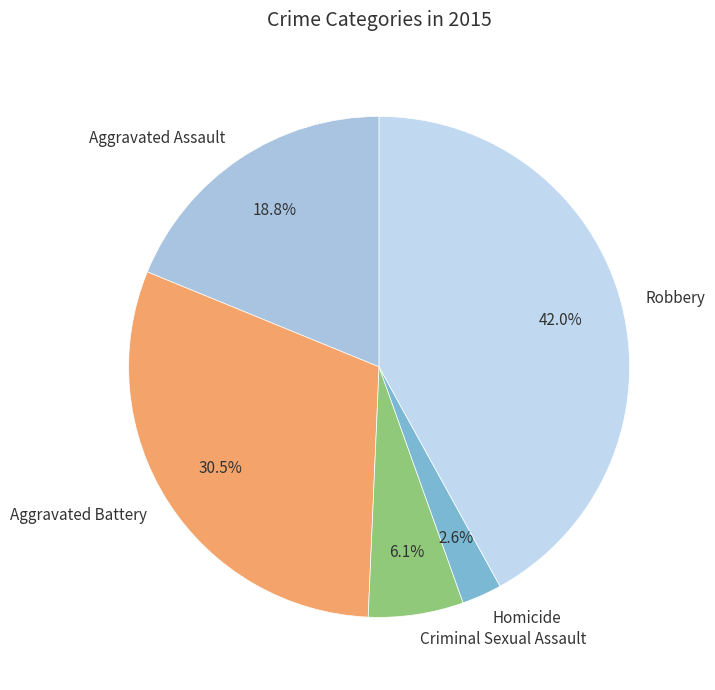

To the nearest percent, what is the difference between the Criminal Sexual Assault and Robbery slice percentages?

36%